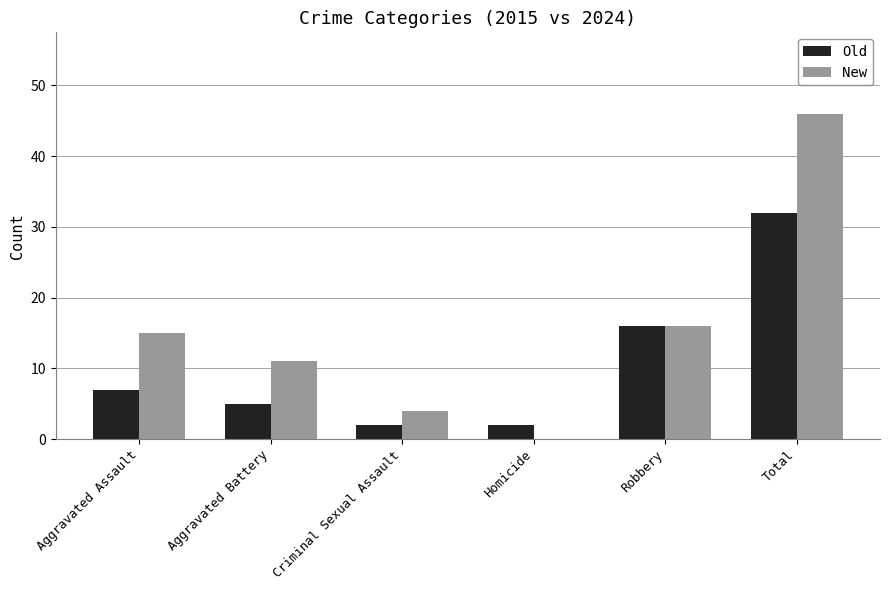

What is the sum of all Old values?

64